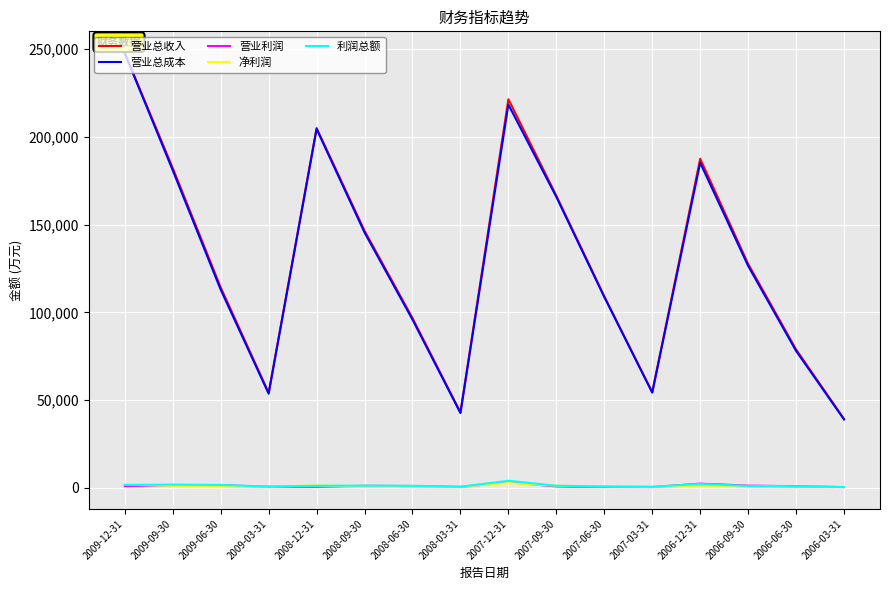

Which series changed the most between 2007-03-31 and 2006-09-30?

营业总收入